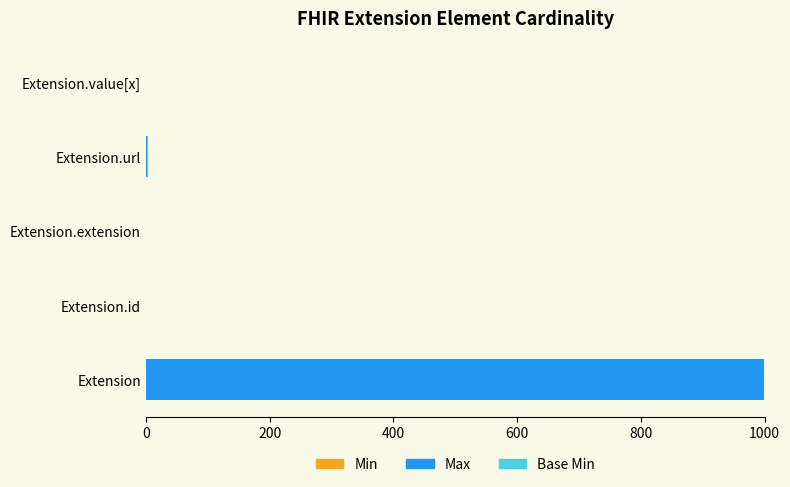

At which category is the sum across all series the highest?

Extension